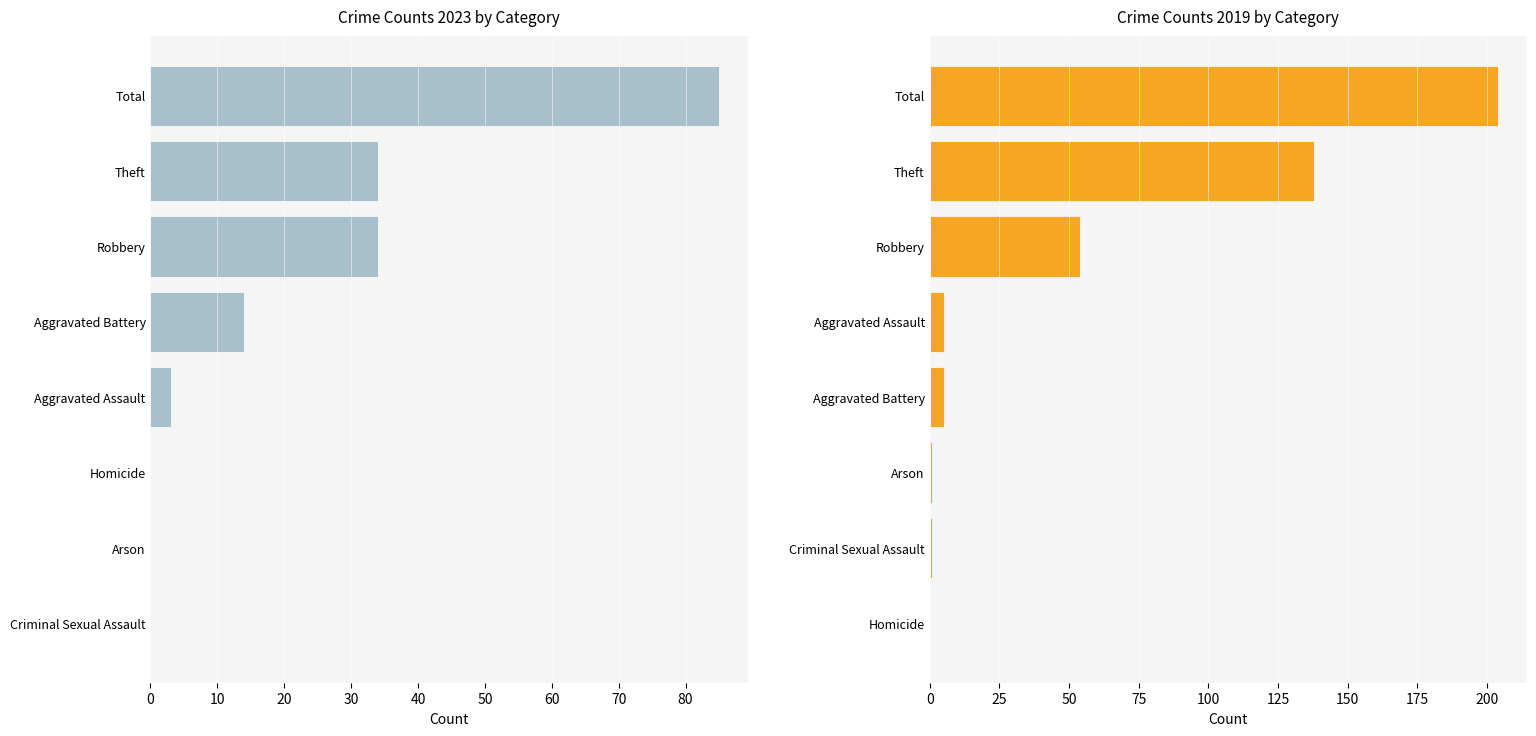

At how many categories does at least one series exceed 144?

1